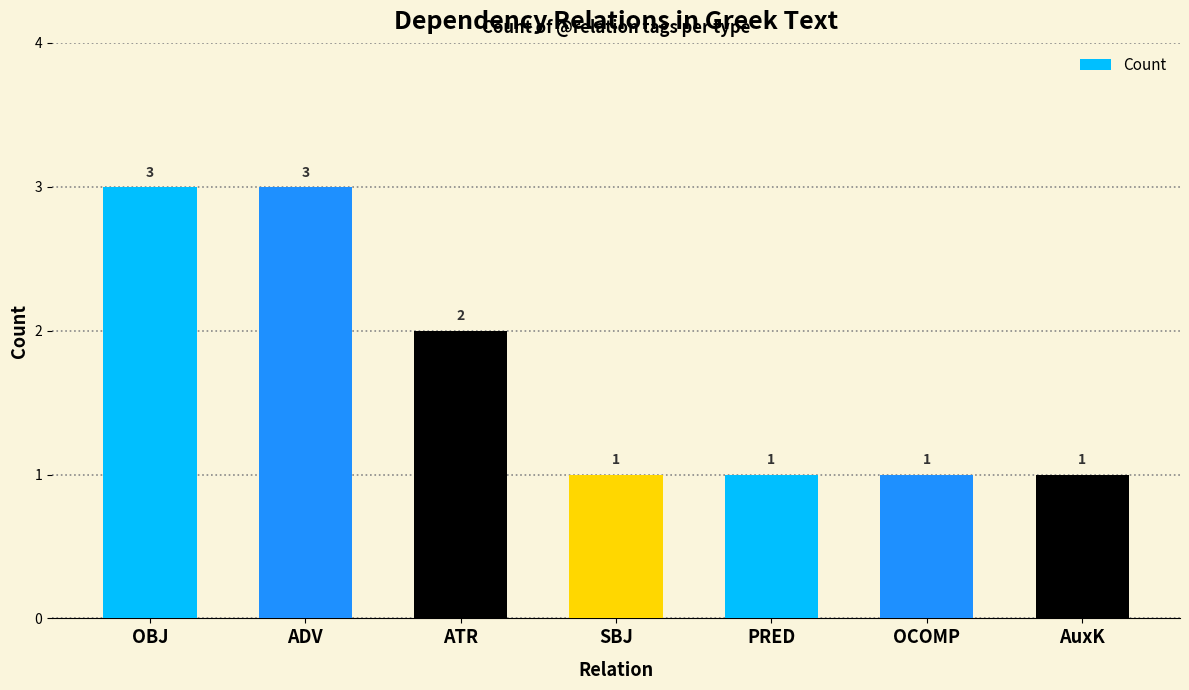

Reading left to right, extract all data points from this chart.

OBJ=3	ADV=3	ATR=2	SBJ=1	PRED=1	OCOMP=1	AuxK=1